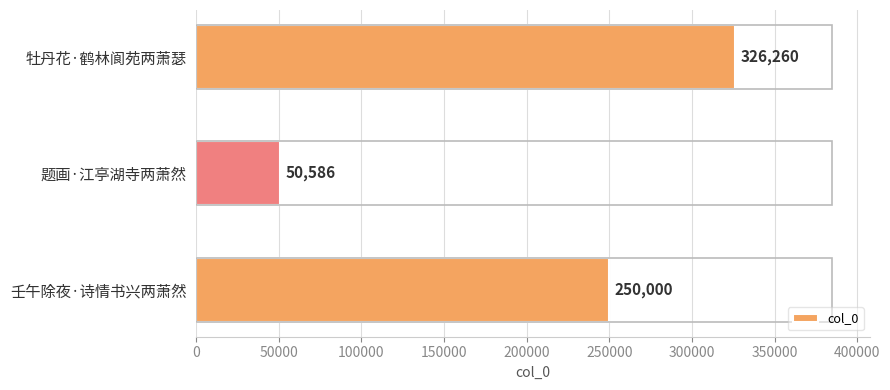

What is the difference between the maximum and second lowest values?

76260